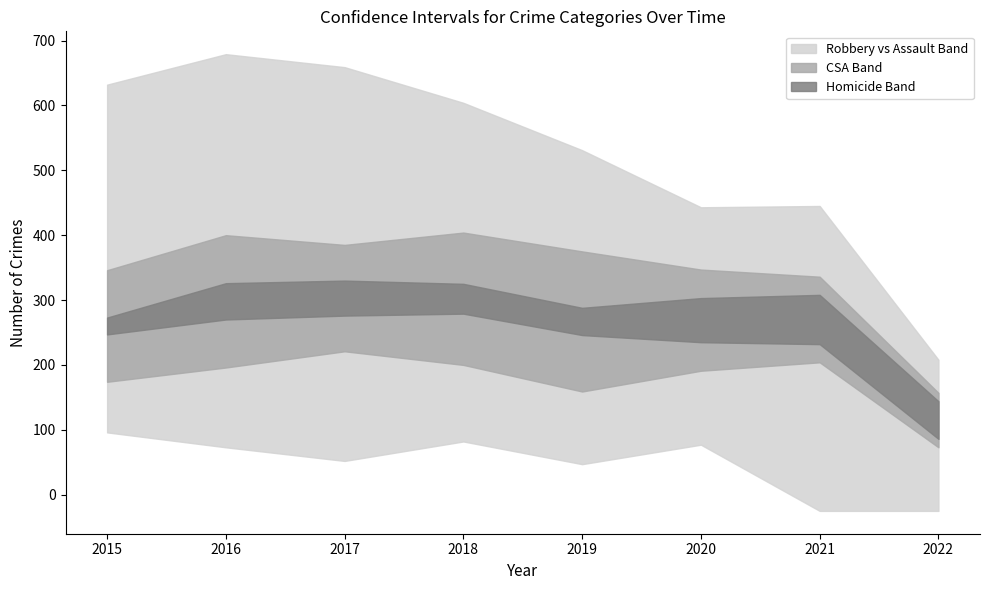

Which series has the widest spread of values?

Robbery